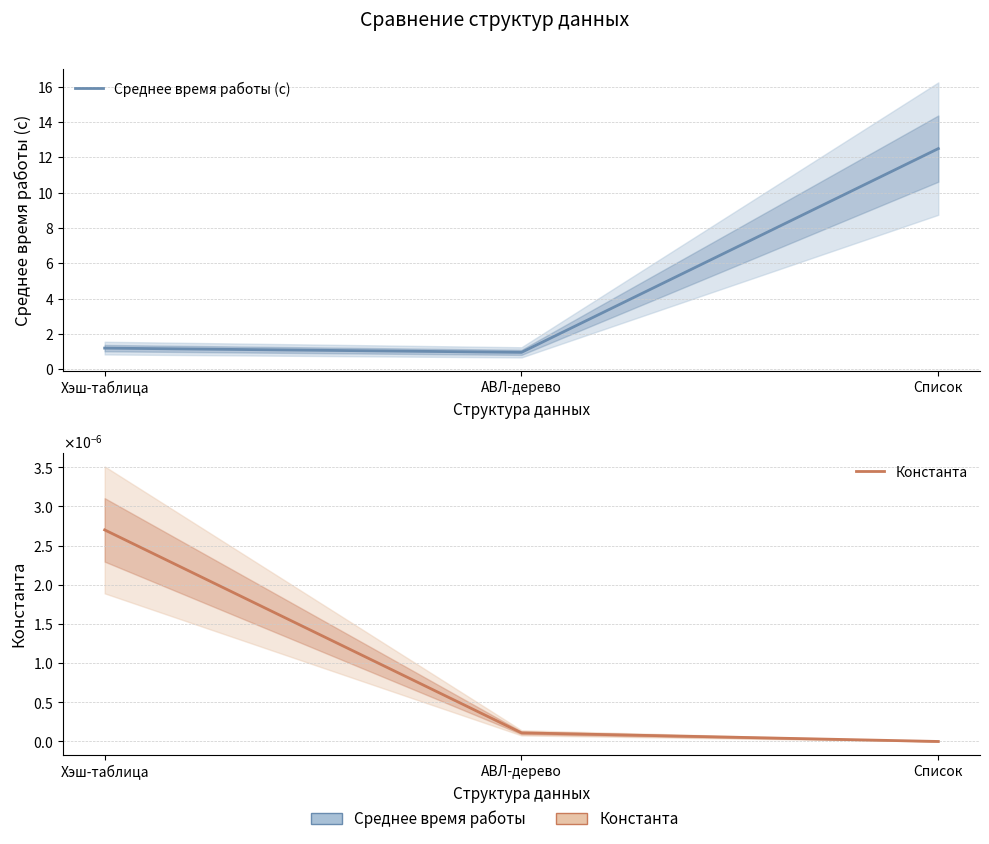

How many data points in Среднее время работы (с) are less than 1?

1